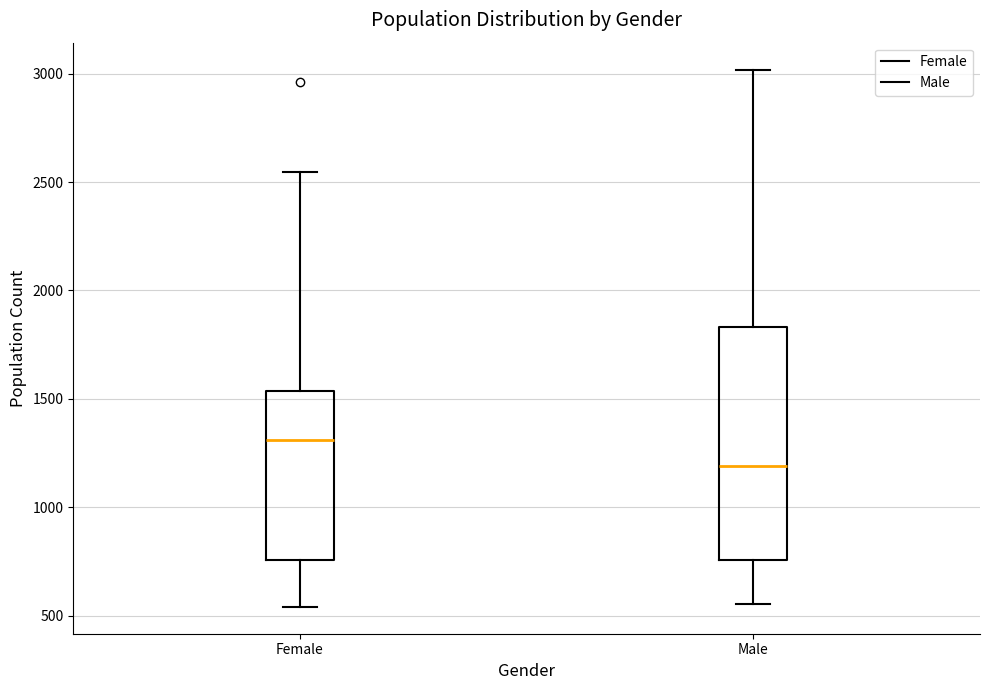

Which box has the lowest median line?

Male